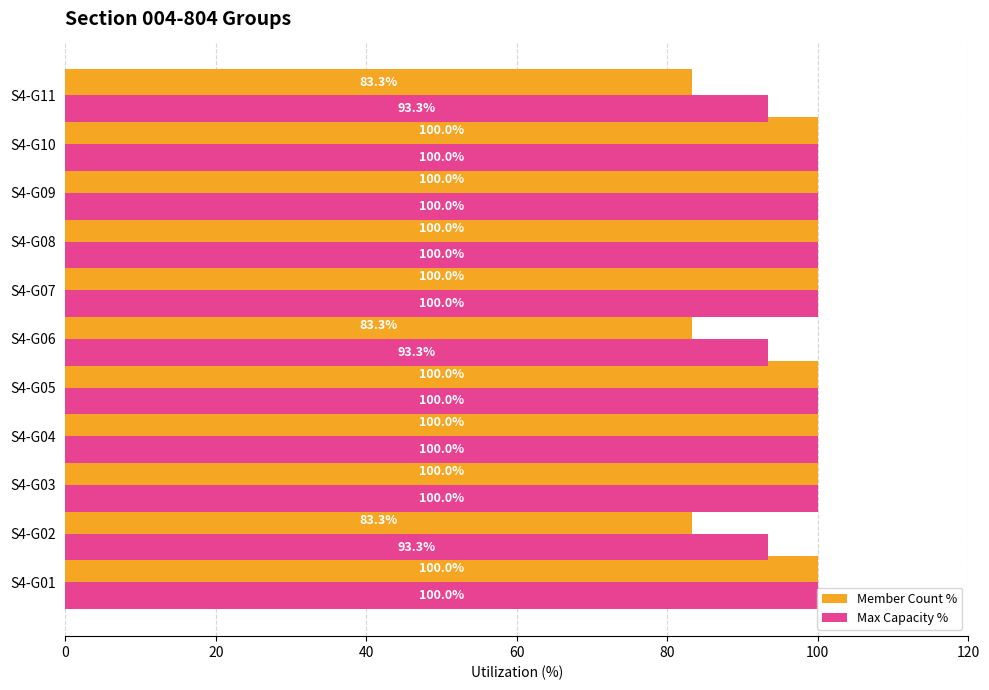

The value of Member Count % at S4-G10 is 100.0. True or false?

True